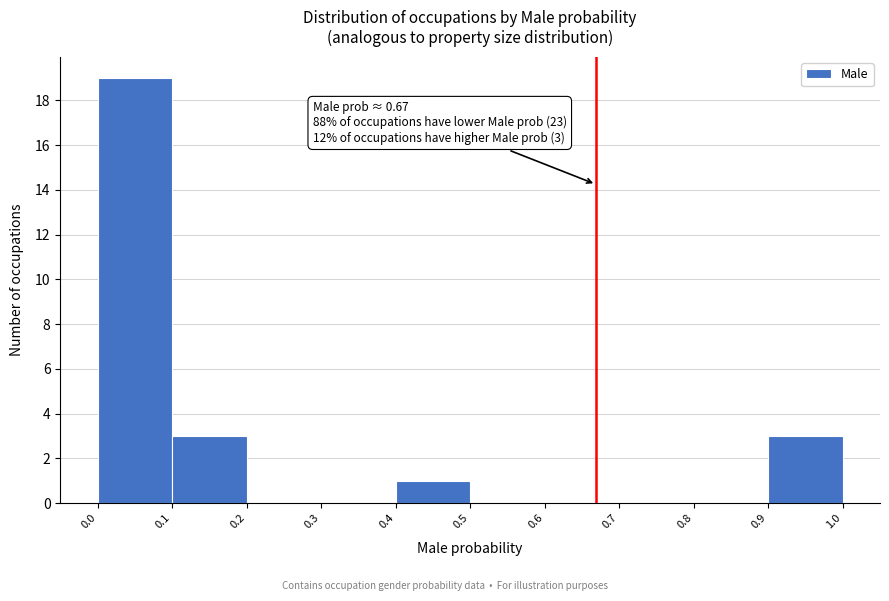

Over which range of the x-axis is the bar tallest?

0.0 to 0.1